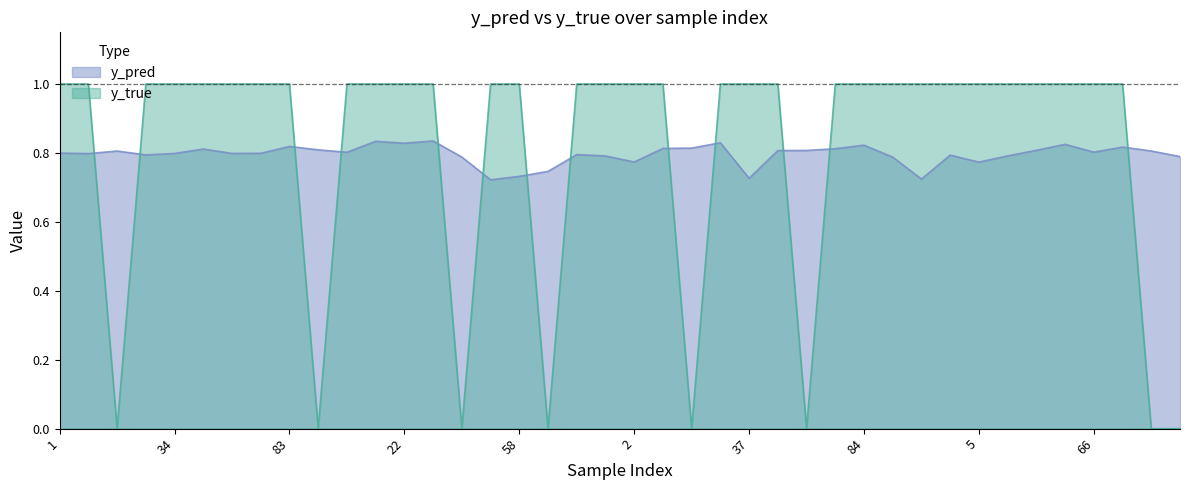

What is the maximum value for y_pred?

0.8